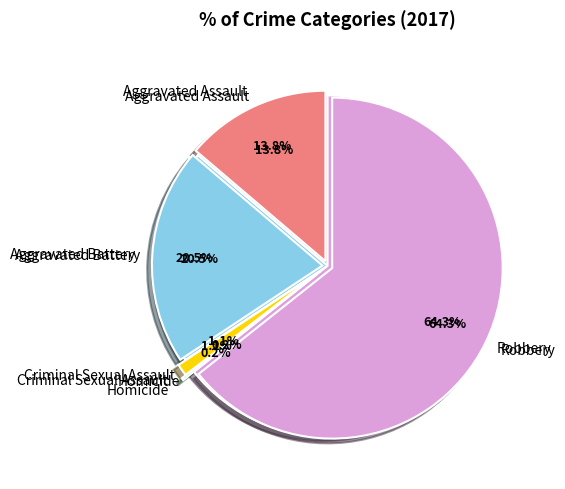

Count the number of slices in the pie.

5